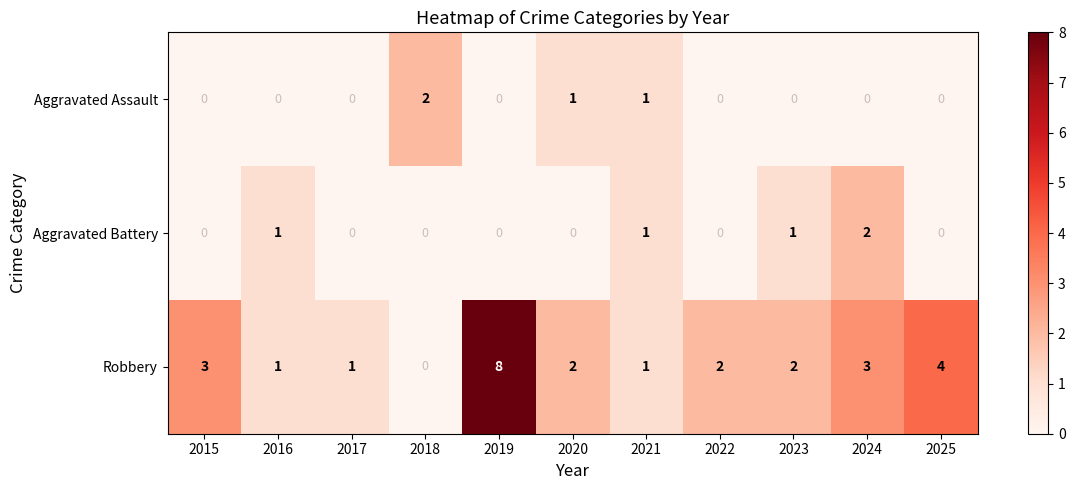

Which series has the largest total across all categories?

Robbery